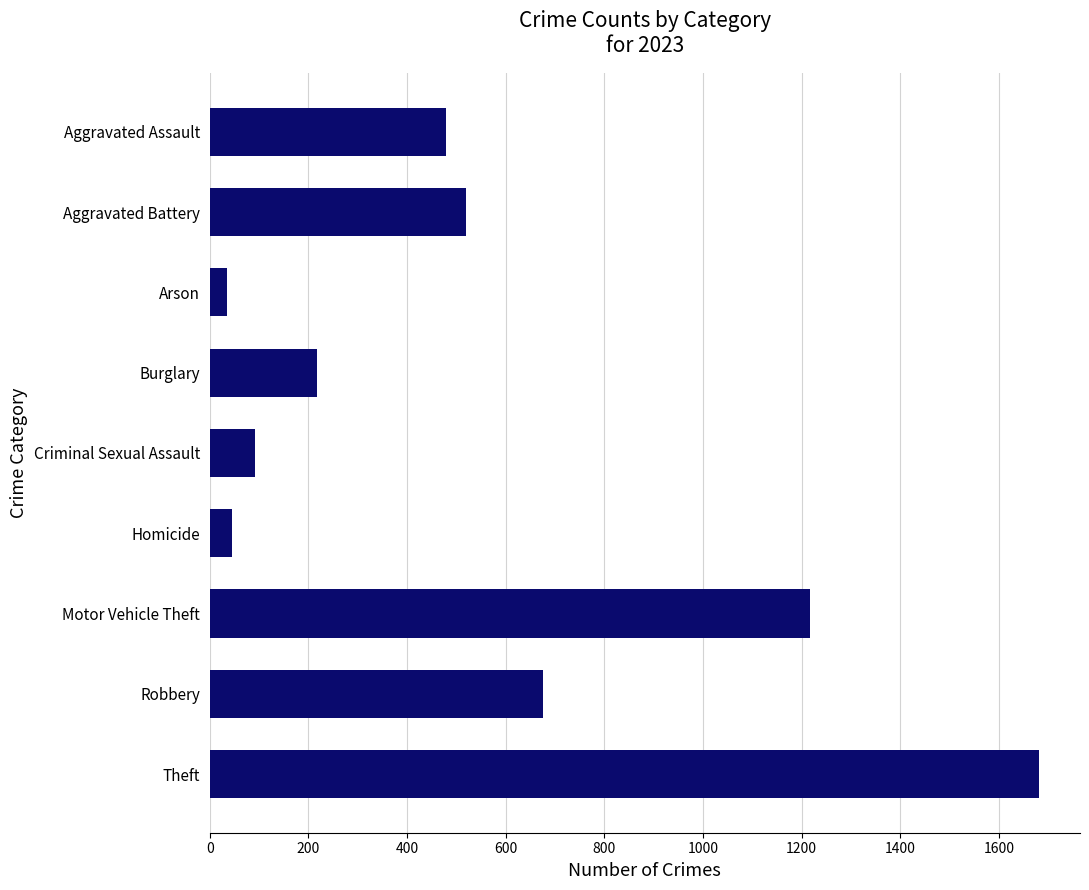

Where is the data nearest to the value 857?

Robbery